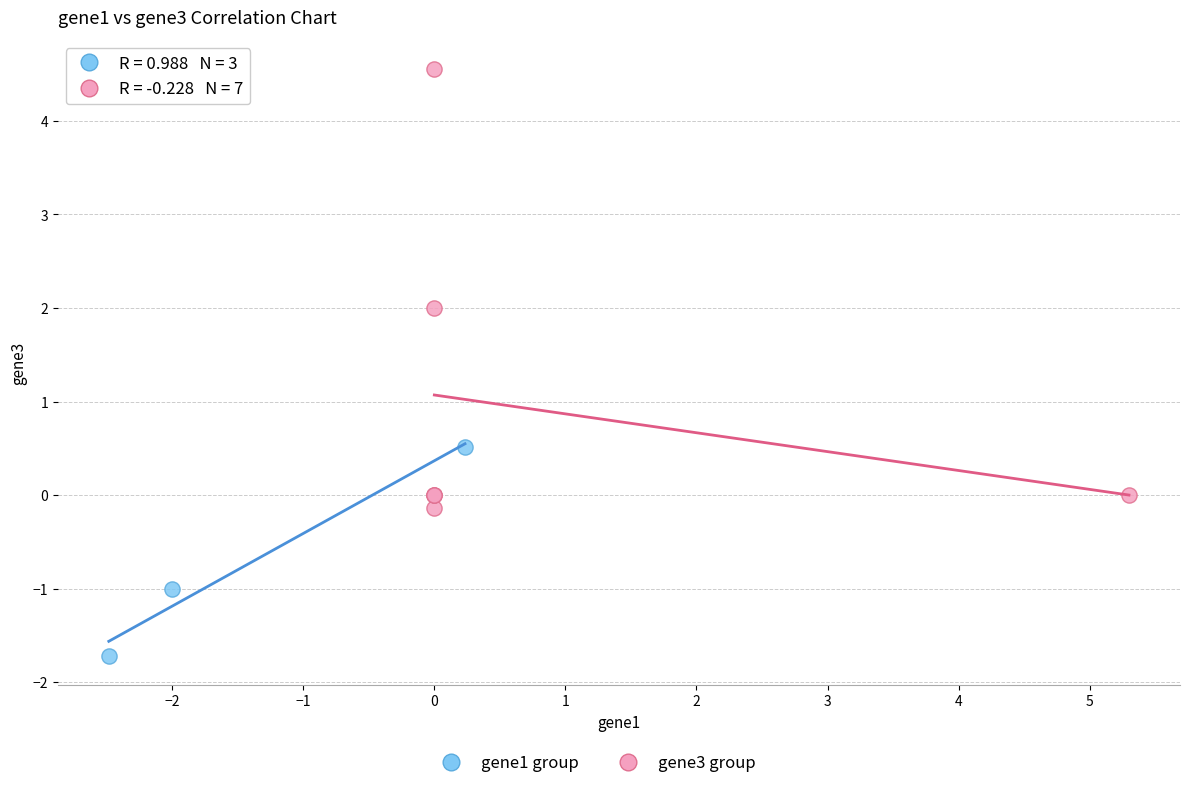

Which series reaches the maximum Y coordinate?

gene3 group